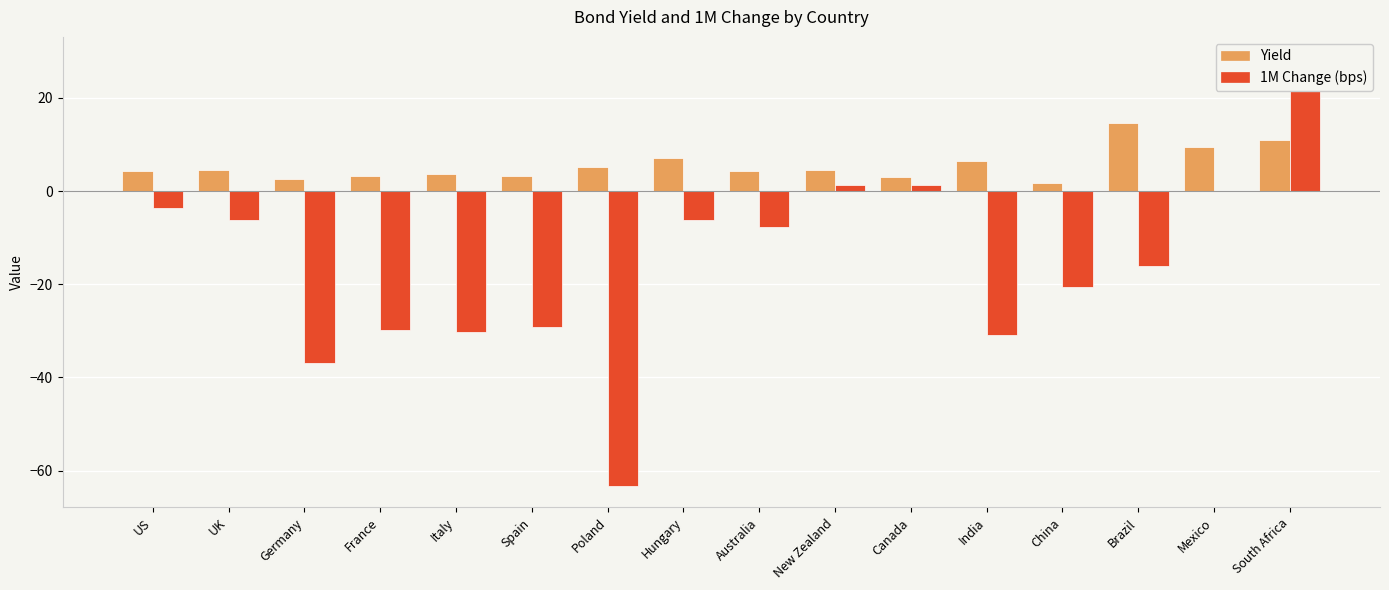

What is the value of the 1M Change (bps) bar at the 10th from the left?

1.3